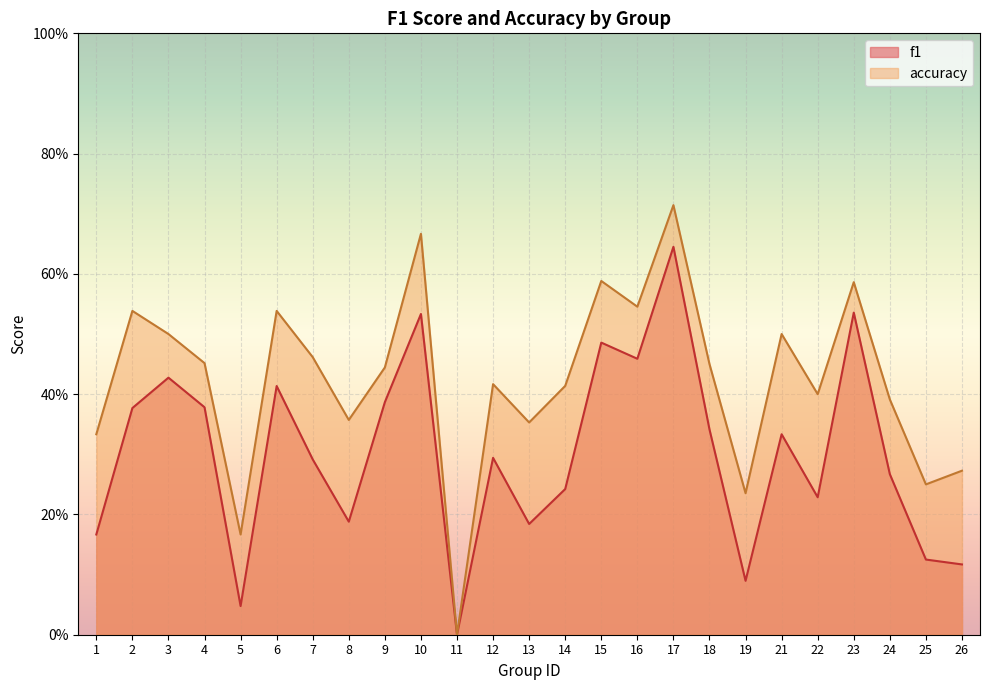

At which category does f1 reach its first local valley?

5